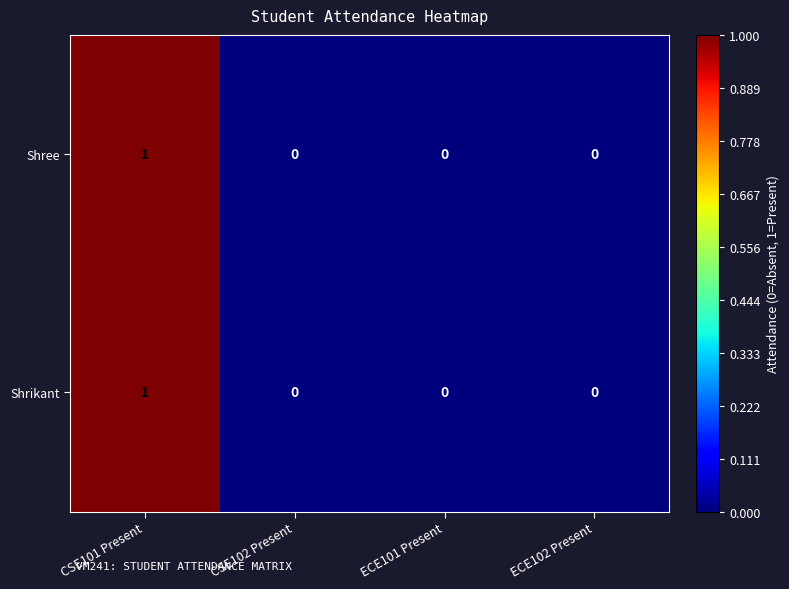

How many categories are shown in the chart?

4